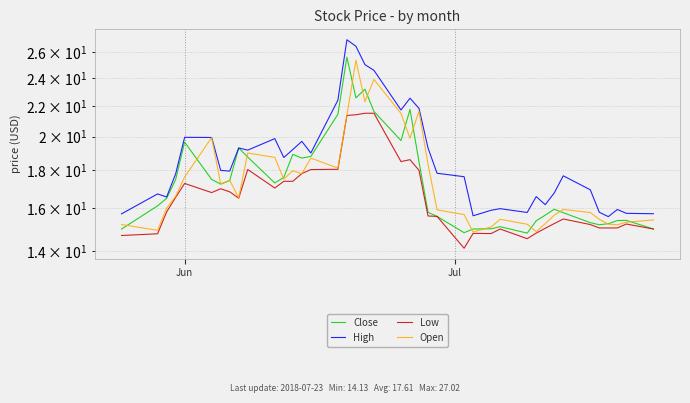

True or false: Open and High cross at least once.

False